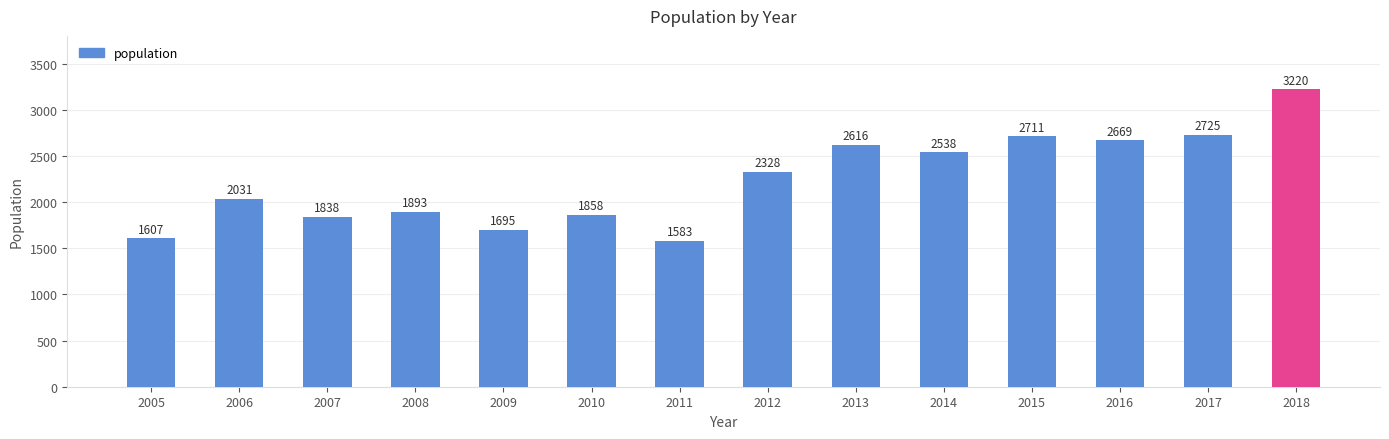

Where is the data nearest to the value 2401?

2012